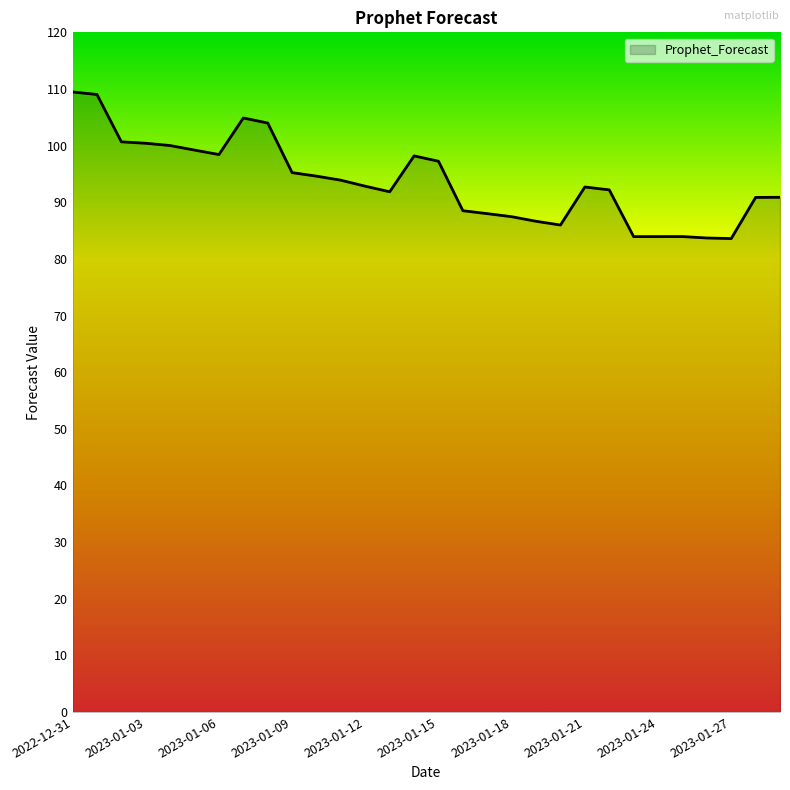

What is the smallest value displayed?

83.6